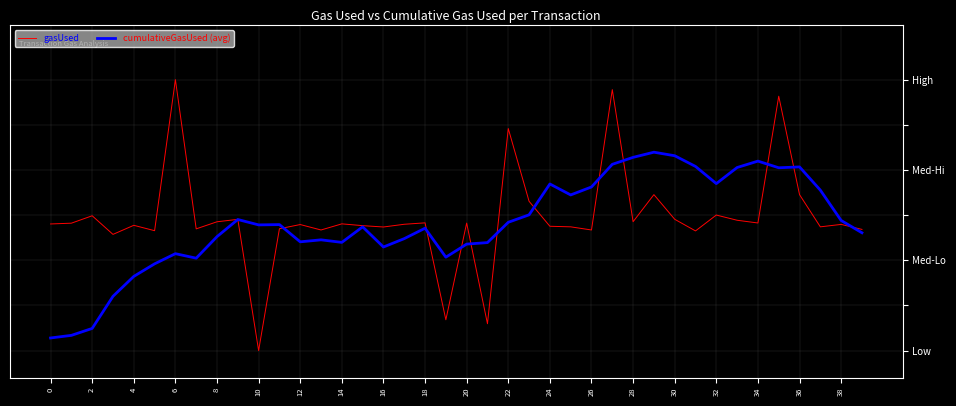

Is this an area chart (filled region under the line)?

No